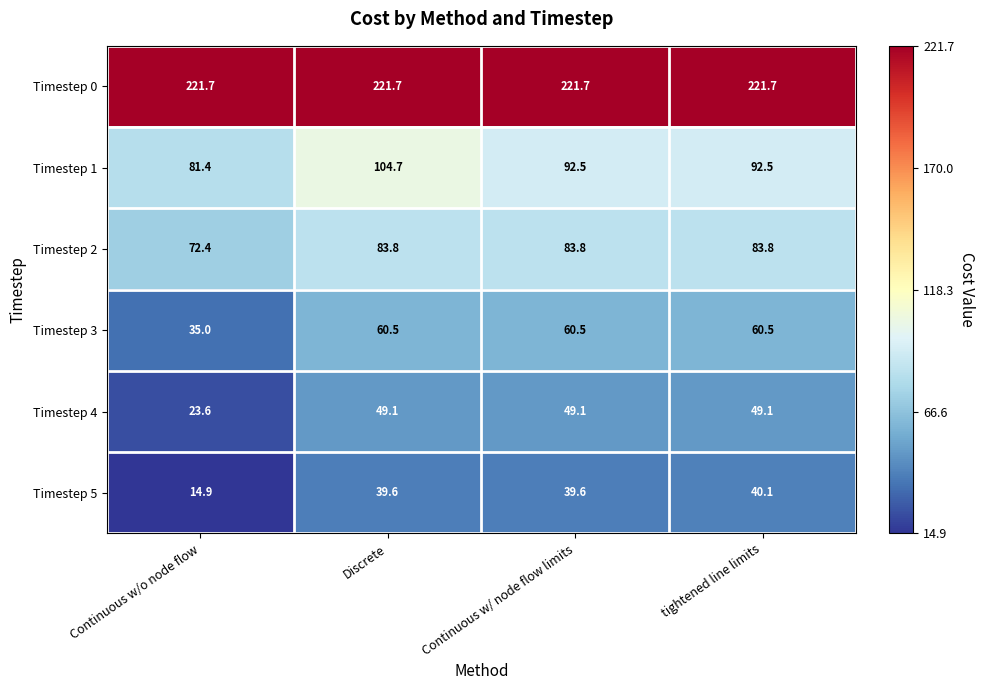

What is the difference between the maximum and second lowest values in the Timestep 1 series?

12.2